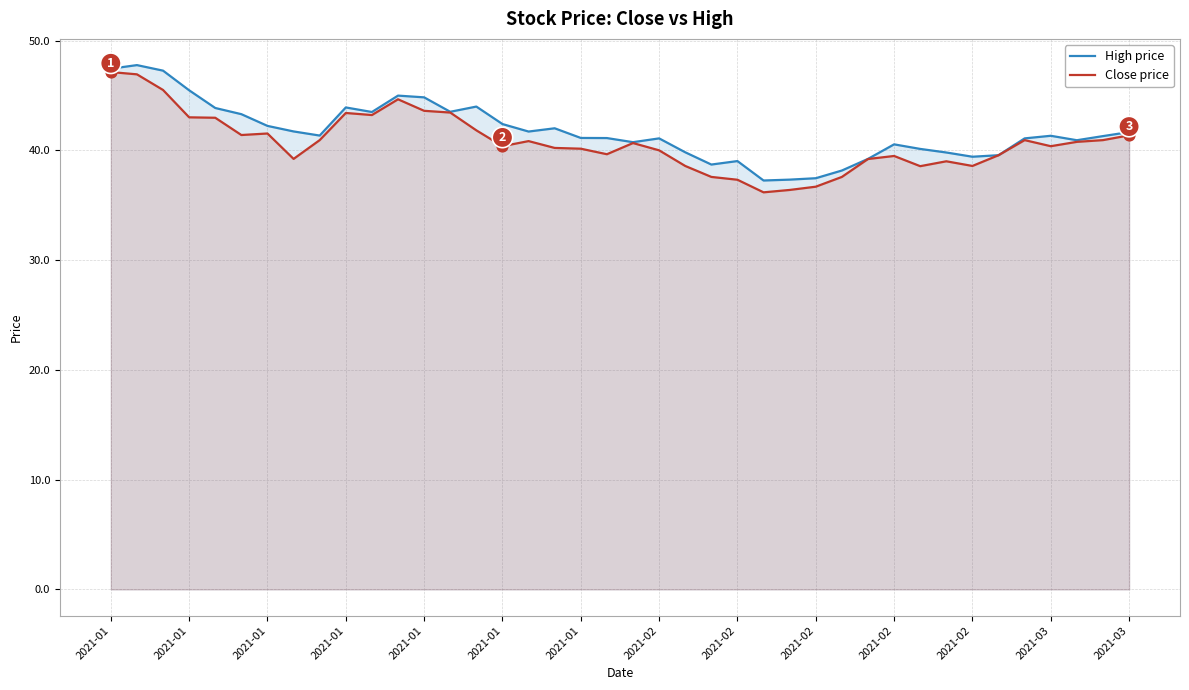

Which series has the largest Y range (max minus min)?

Close price